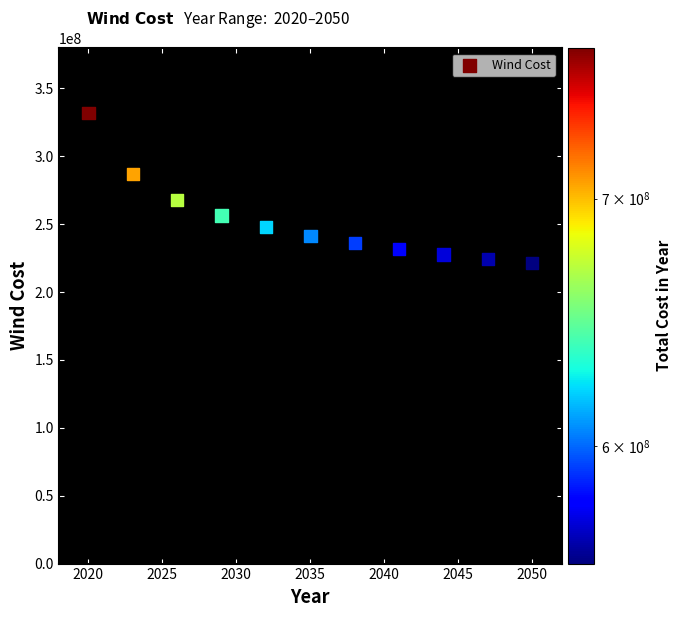

What is the range of X values (max minus min)?

30.0